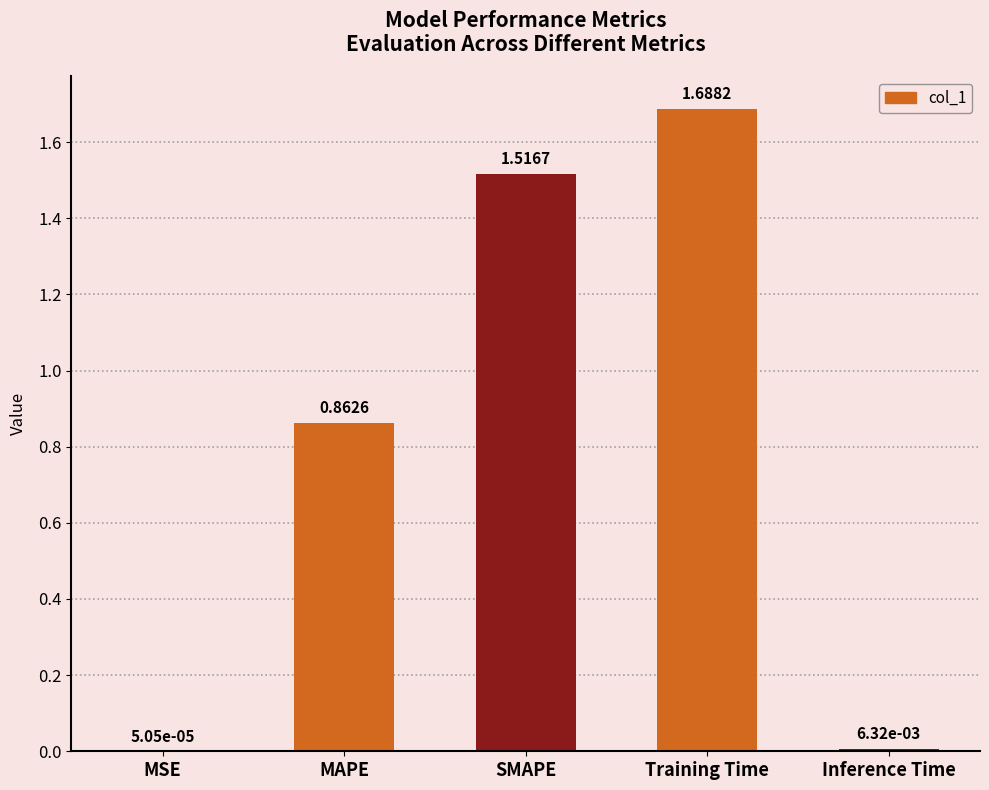

At which label is the value closest to 0?

MSE